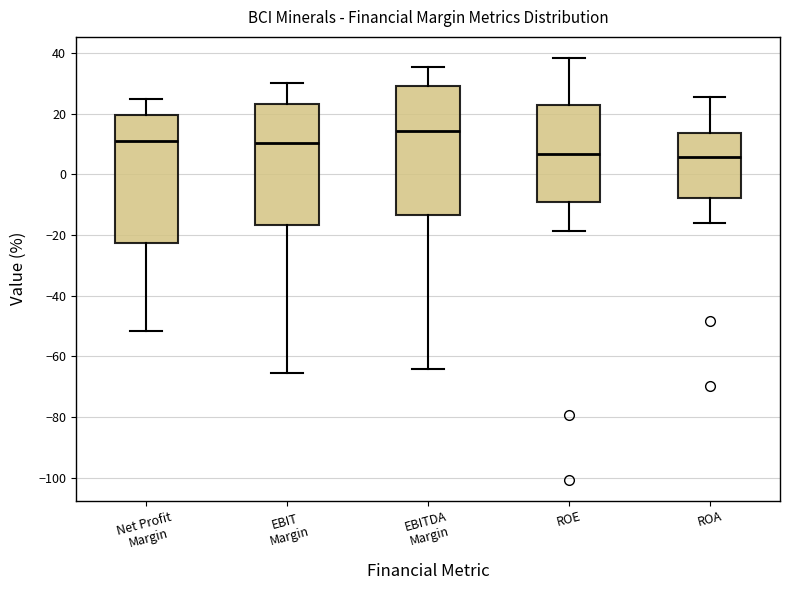

Where does the median line of the box for Net Profit Margin sit on the y-axis? The values are not printed on the chart, so give them approximately, as read against the axis.

12